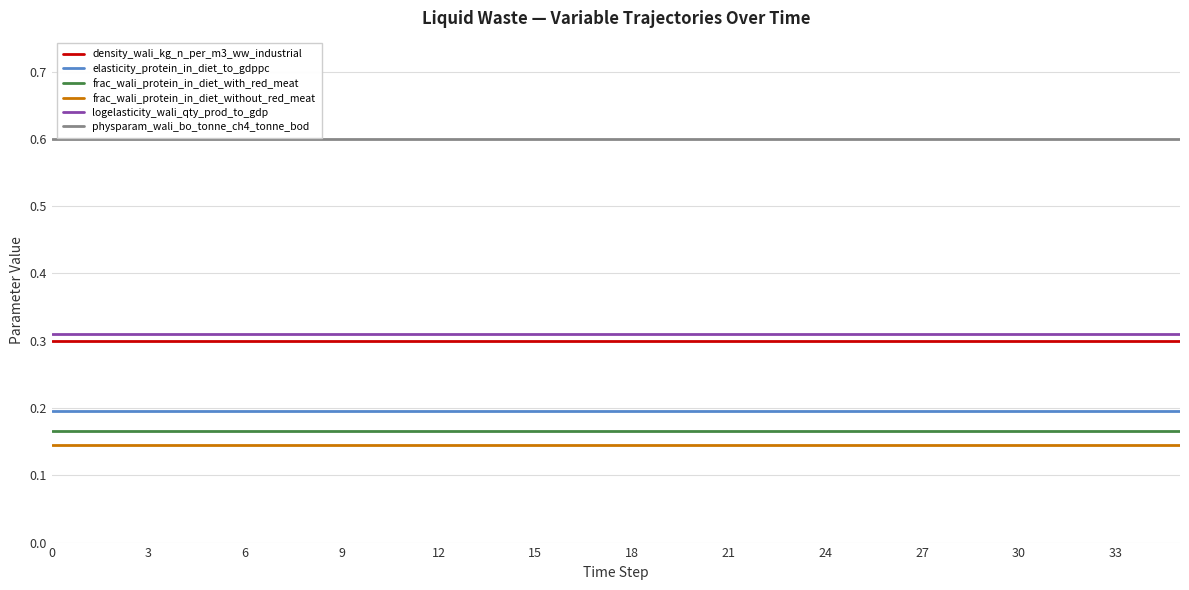

Which series has the largest total across all categories?

physparam_wali_bo_tonne_ch4_tonne_bod